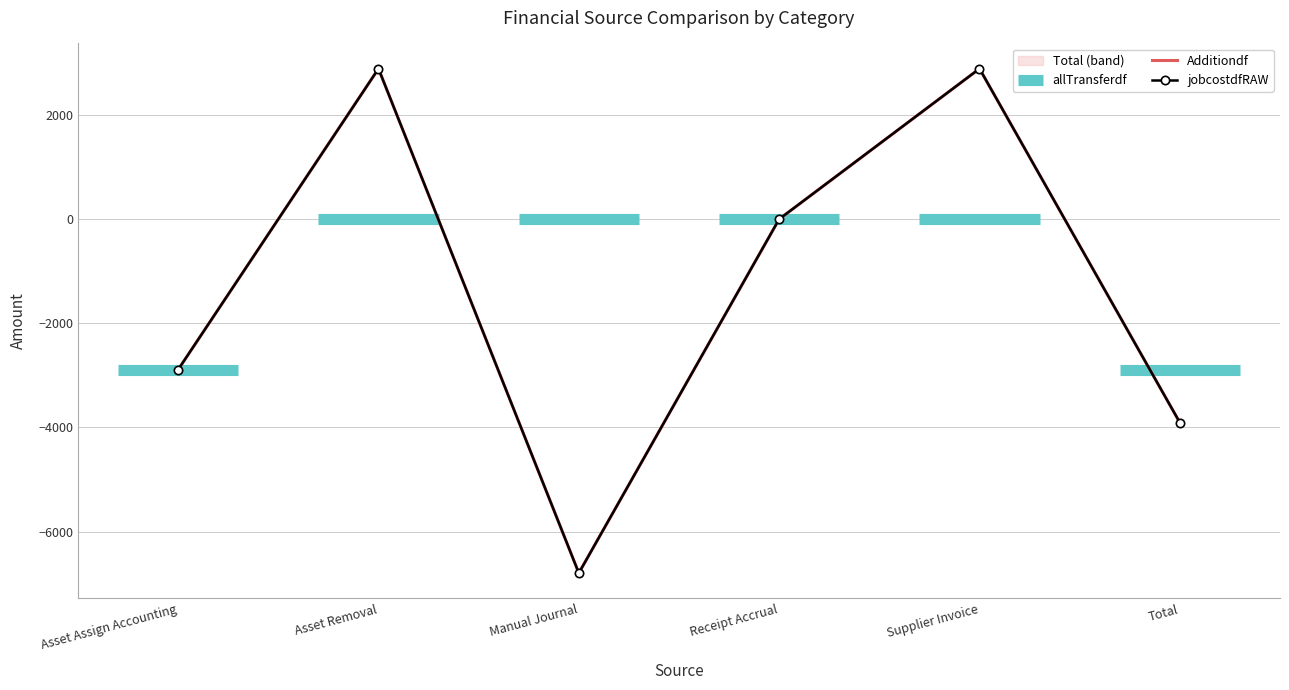

What is the minimum value shown in the chart?

-6798.1